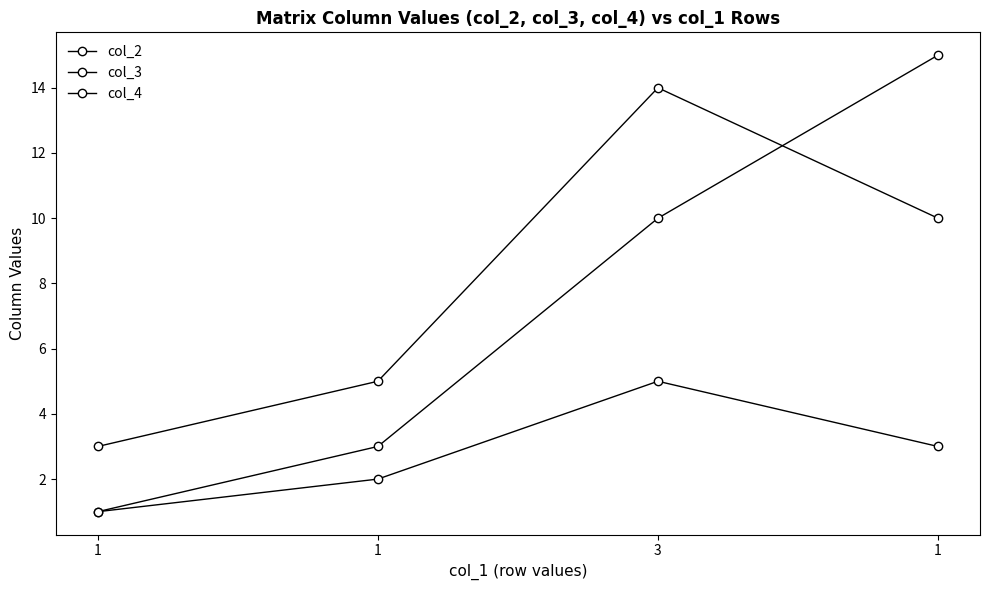

Where does the col_3 series first go above 10?

3